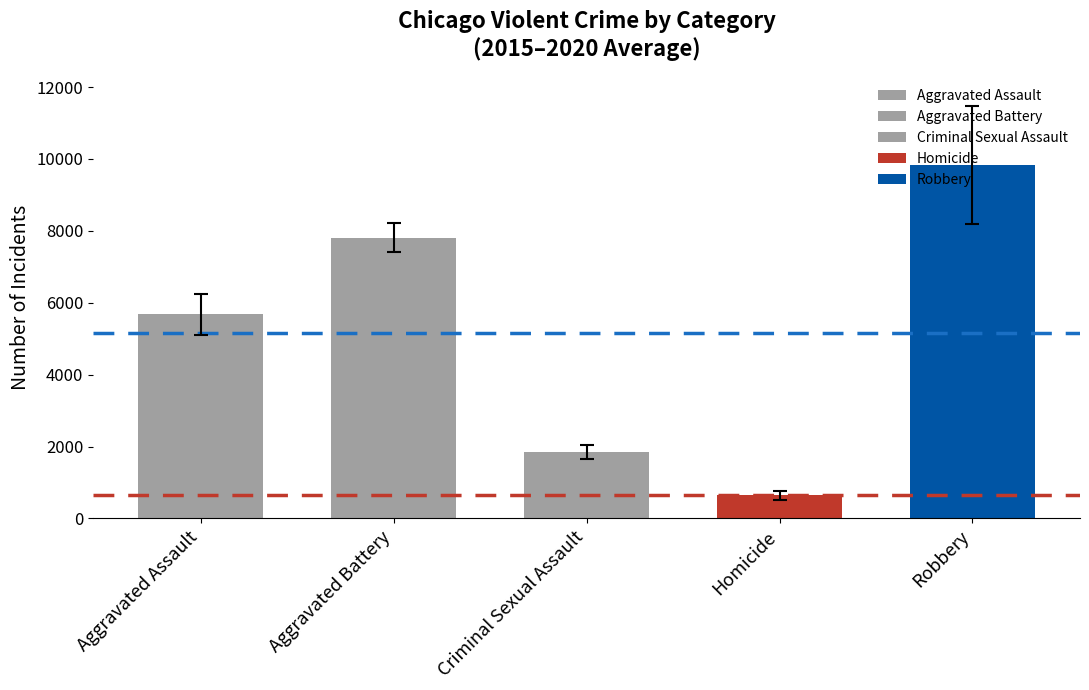

Count the number of categories in the chart.

5